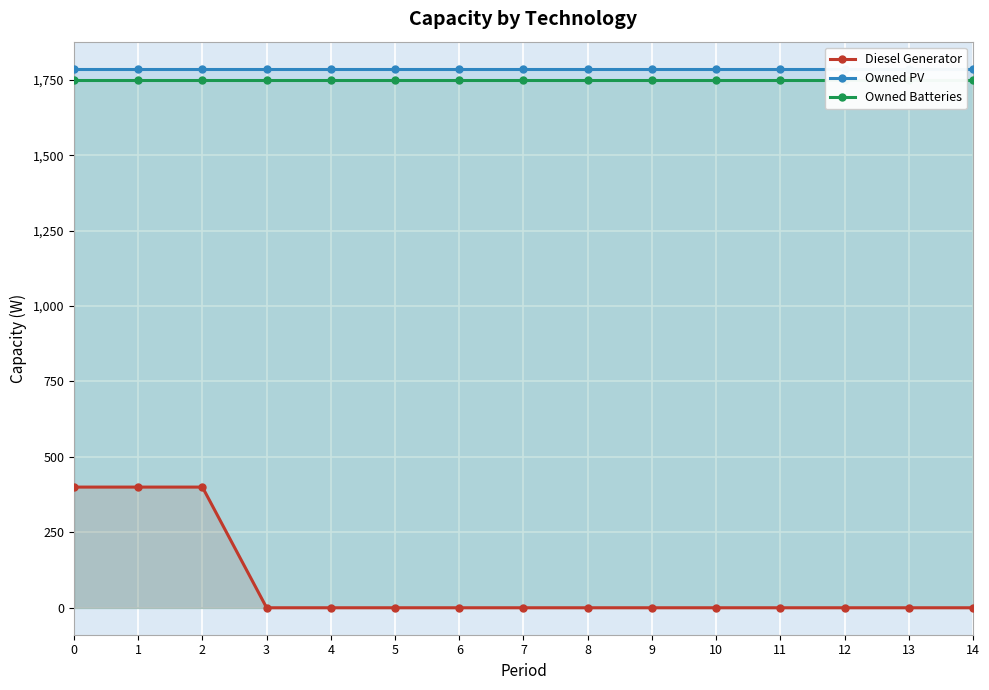

Reading right to left, transcribe all the data shown in this chart.

Diesel Generator: 0	0	0	0	0	0	0	0	0	0	0	0	400	400	400
Owned PV: 1787	1787	1787	1787	1787	1787	1787	1787	1787	1787	1787	1787	1787	1787	1787
Owned Batteries: 1749	1749	1749	1749	1749	1749	1749	1749	1749	1749	1749	1749	1749	1749	1749